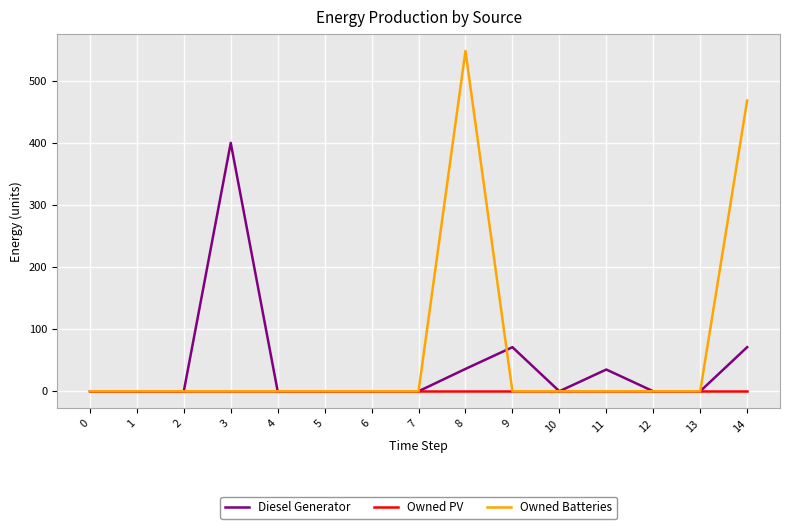

At which category is the sum across all series the highest?

8